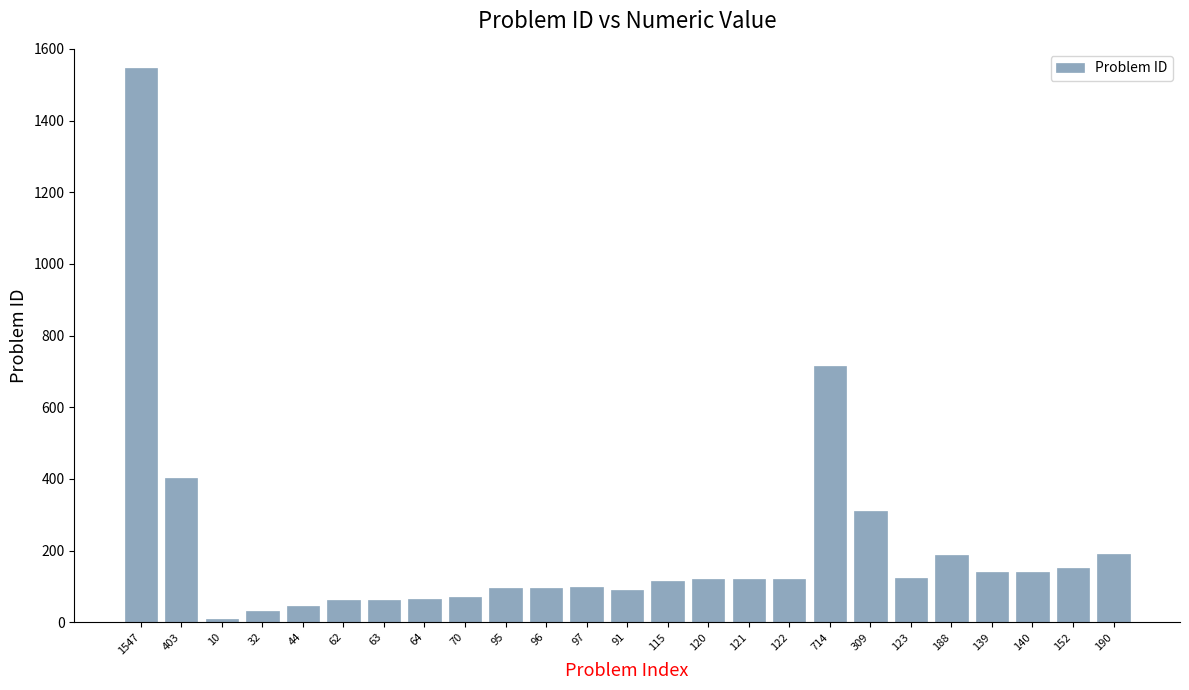

True or false: the data shows 271 at 190.

False